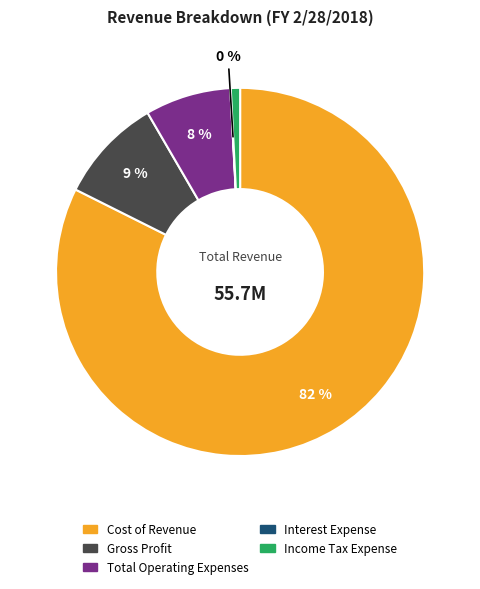

To the nearest percent, what is the combined percentage of Gross Profit and Income Tax Expense?

10%